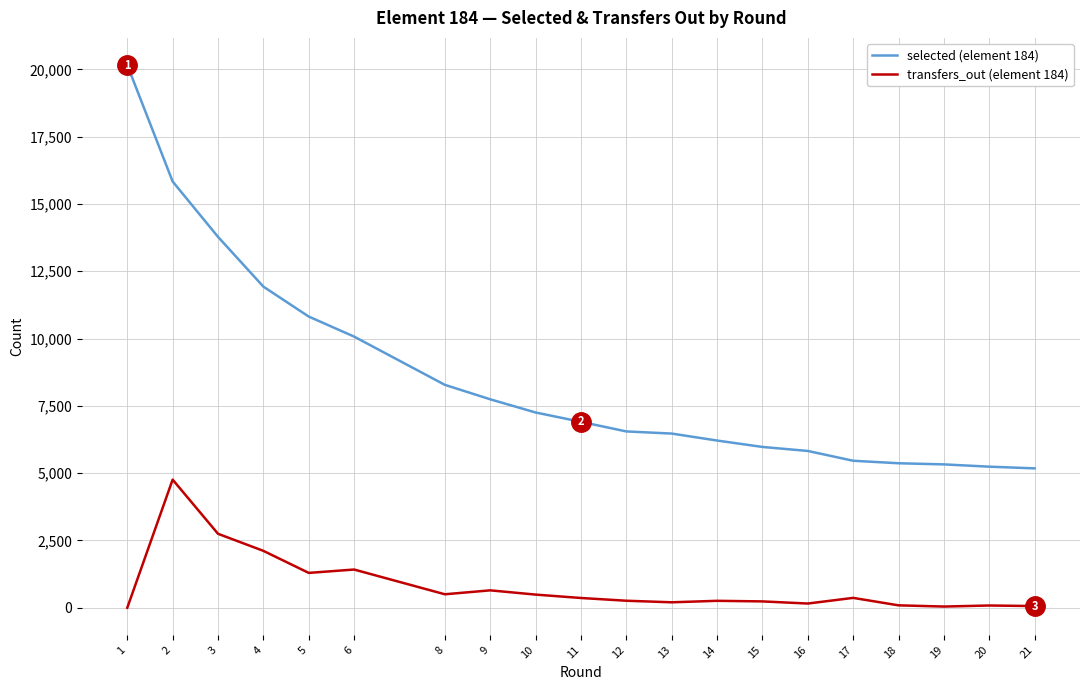

What is the maximum value shown in the chart?

20161